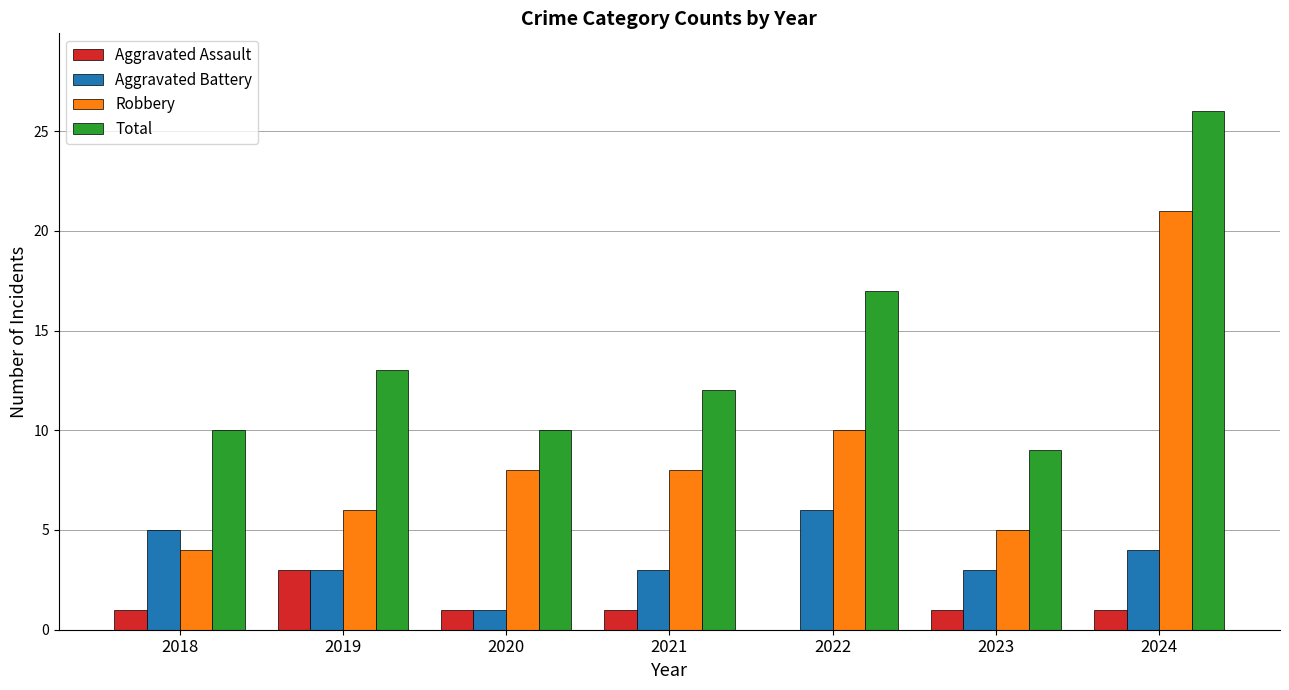

At which label does Aggravated Battery first exceed 3?

2018